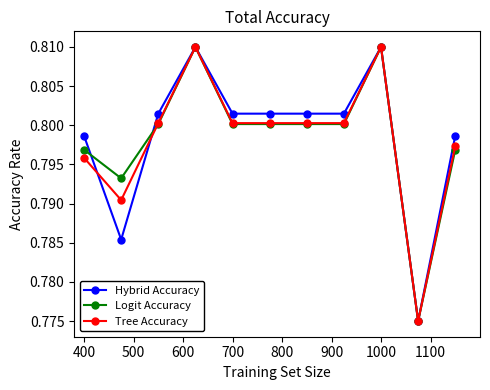

Does the chart have visible grid lines?

No